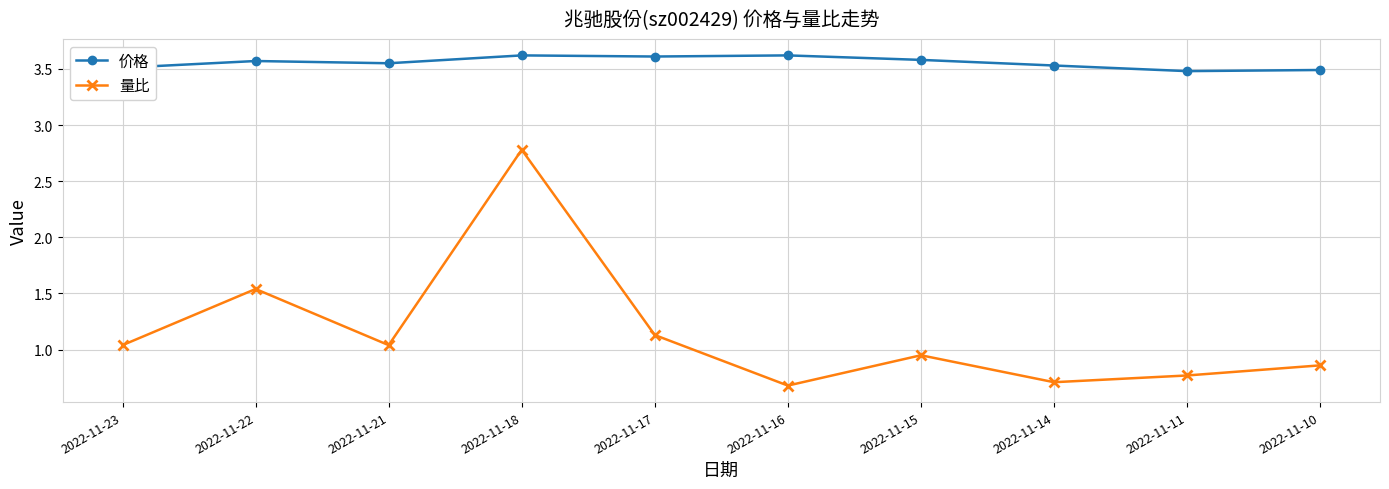

True or false: 量比 has a value of 1.5 at 2022-11-18.

False